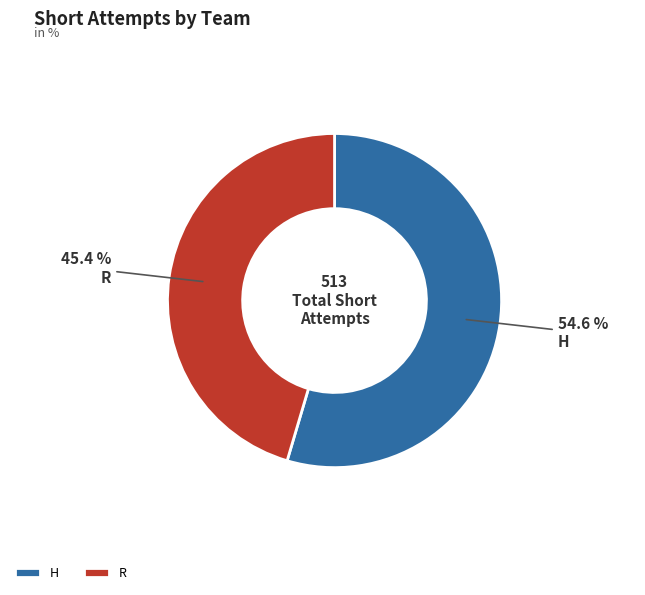

What is the total percentage of H and R?

100.0%